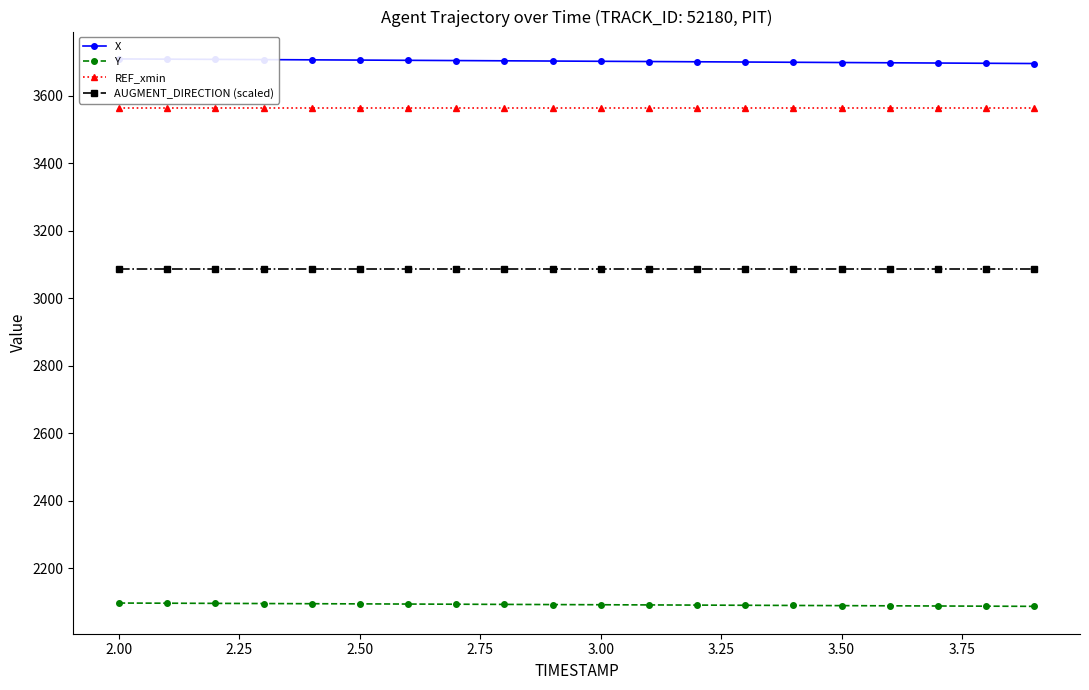

What are all the series names shown in the legend?

X, Y, REF_xmin, AUGMENT_DIRECTION (scaled)